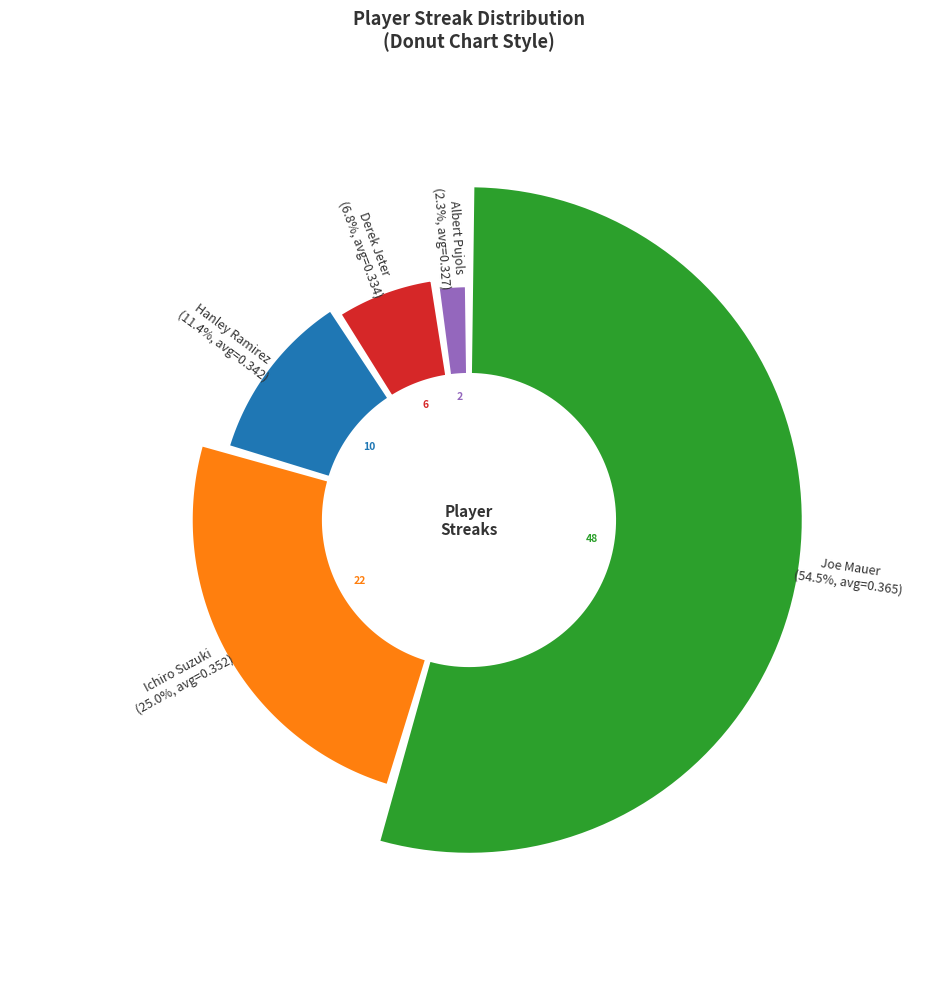

Is the sum of Ichiro Suzuki and Derek Jeter greater than half?

No